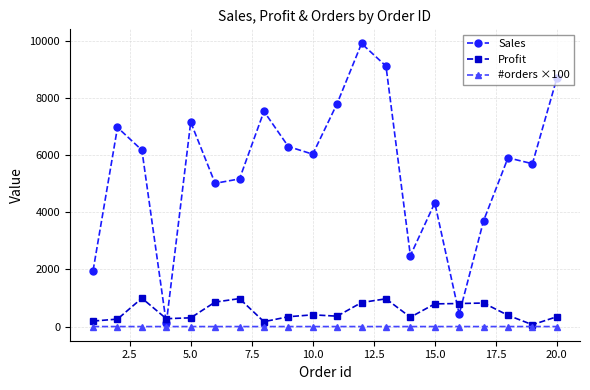

What is the highest value of the #orders ×100 series?

1.0